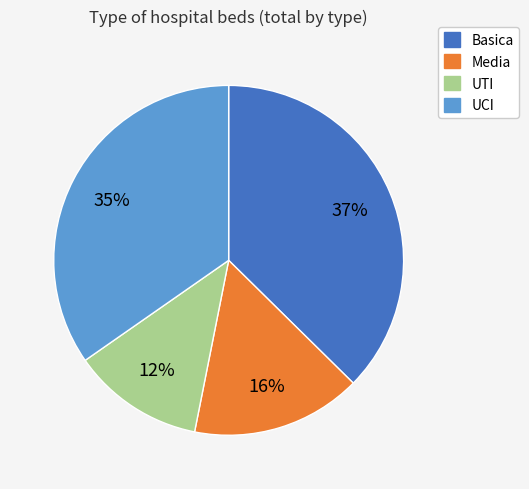

What percentage is the UCI slice, to the nearest percent?

35%